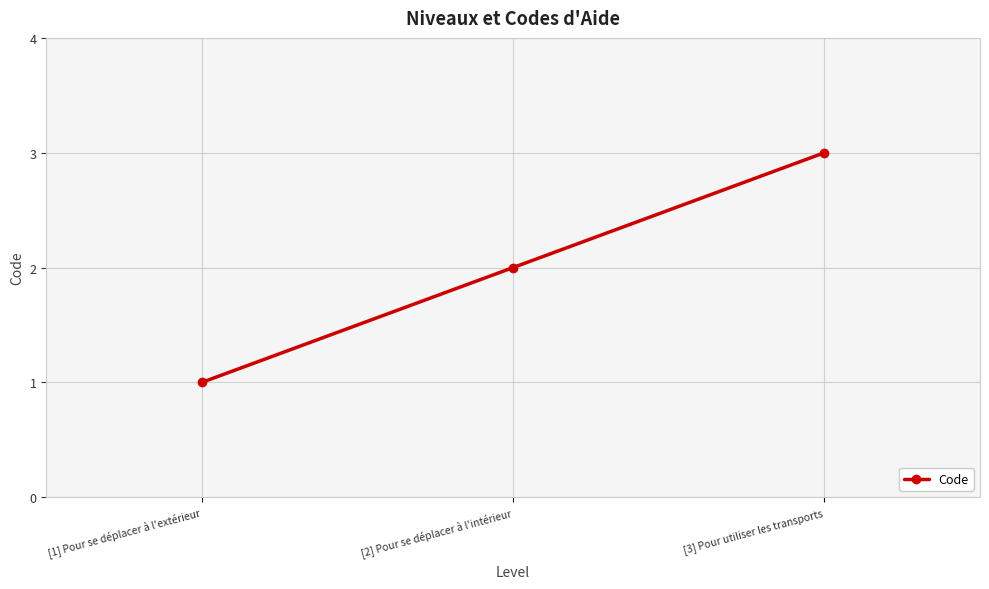

The value at [3] Pour utiliser les transports is 3. True or false?

True